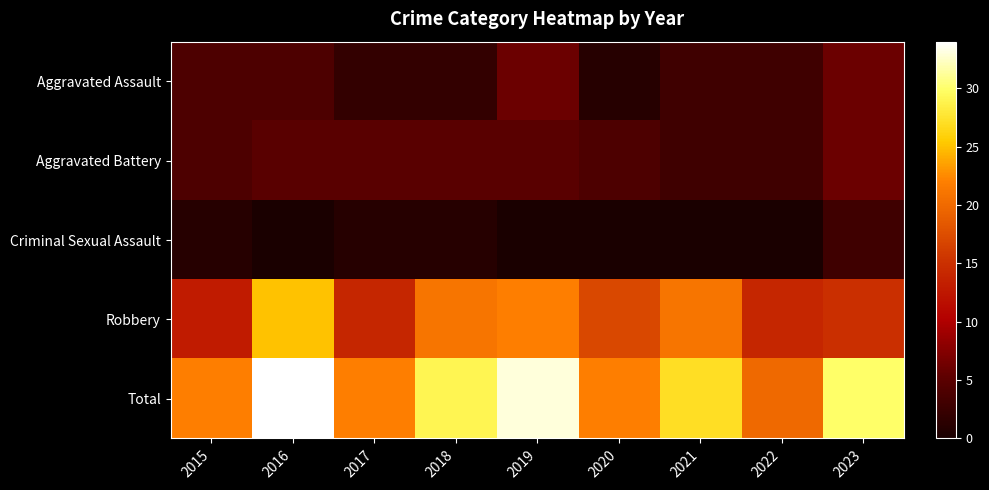

Reading right to left, list all the values displayed in this chart.

Aggravated Assault: 2023=6	2022=3	2021=3	2020=1	2019=6	2018=2	2017=2	2016=4	2015=4
Aggravated Battery: 2023=6	2022=3	2021=3	2020=4	2019=5	2018=5	2017=5	2016=5	2015=4
Criminal Sexual Assault: 2023=3	2022=0	2021=0	2020=0	2019=0	2018=1	2017=1	2016=0	2015=1
Robbery: 2023=15	2022=14	2021=21	2020=17	2019=22	2018=21	2017=14	2016=25	2015=13
Total: 2023=30	2022=20	2021=27	2020=22	2019=33	2018=29	2017=22	2016=34	2015=22